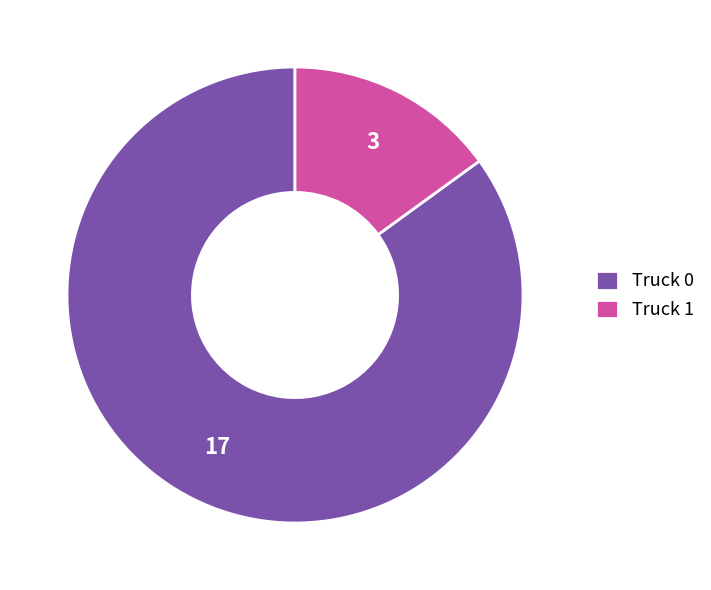

Rank the categories by value from lowest to highest.

Truck 1, Truck 0